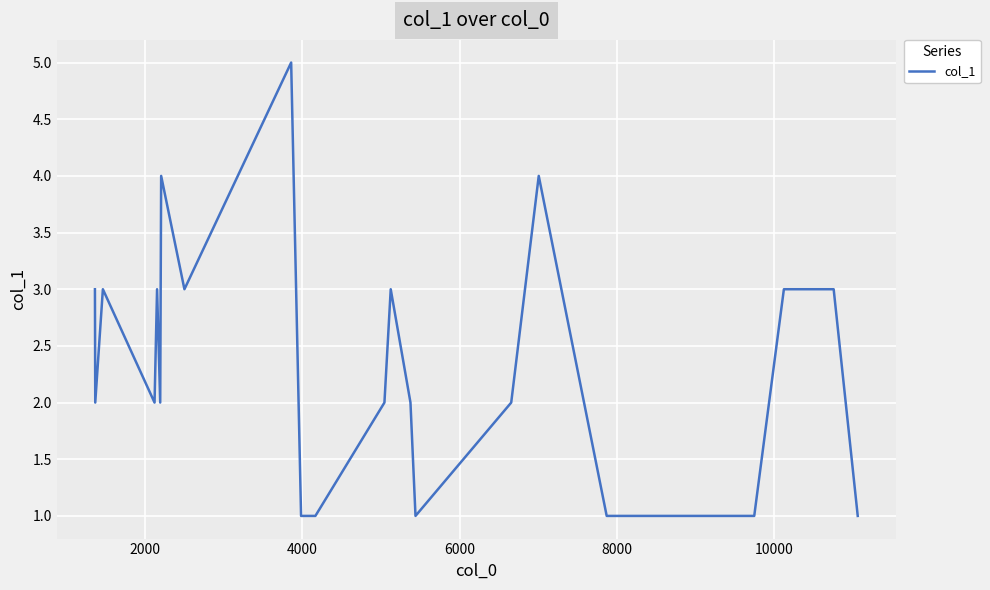

Count the number of categories in the chart.

23